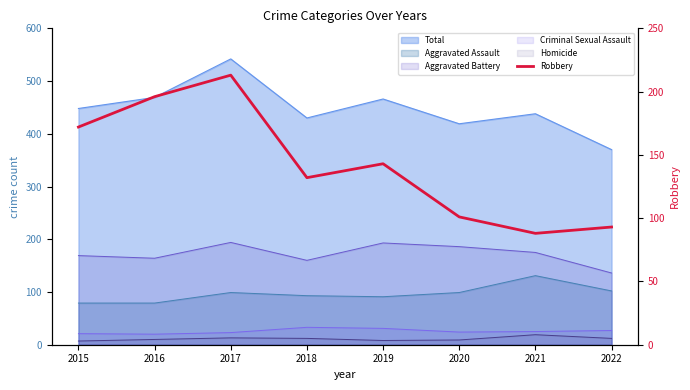

List the labels in order of value, smallest first.

2021, 2022, 2020, 2018, 2019, 2015, 2016, 2017